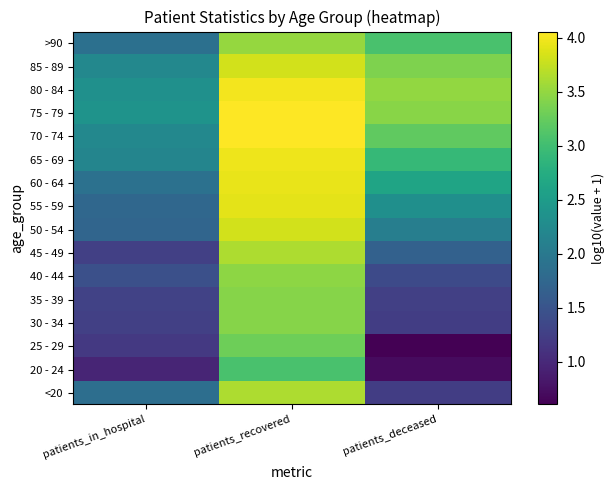

Reading left to right, list all the values displayed in this chart.

<20: patients_in_hospital=1.8	patients_recovered=3.6	patients_deceased=1.2
20 - 24: patients_in_hospital=1.0	patients_recovered=3.1	patients_deceased=0.7
25 - 29: patients_in_hospital=1.2	patients_recovered=3.3	patients_deceased=0.6
30 - 34: patients_in_hospital=1.3	patients_recovered=3.4	patients_deceased=1.2
35 - 39: patients_in_hospital=1.3	patients_recovered=3.4	patients_deceased=1.3
40 - 44: patients_in_hospital=1.4	patients_recovered=3.5	patients_deceased=1.4
45 - 49: patients_in_hospital=1.3	patients_recovered=3.6	patients_deceased=1.7
50 - 54: patients_in_hospital=1.7	patients_recovered=3.8	patients_deceased=2.1
55 - 59: patients_in_hospital=1.8	patients_recovered=3.9	patients_deceased=2.3
60 - 64: patients_in_hospital=1.9	patients_recovered=3.9	patients_deceased=2.6
65 - 69: patients_in_hospital=2.2	patients_recovered=4.0	patients_deceased=2.9
70 - 74: patients_in_hospital=2.2	patients_recovered=4.1	patients_deceased=3.2
75 - 79: patients_in_hospital=2.4	patients_recovered=4.1	patients_deceased=3.4
80 - 84: patients_in_hospital=2.3	patients_recovered=4.0	patients_deceased=3.5
85 - 89: patients_in_hospital=2.2	patients_recovered=3.8	patients_deceased=3.4
>90: patients_in_hospital=1.9	patients_recovered=3.5	patients_deceased=3.1